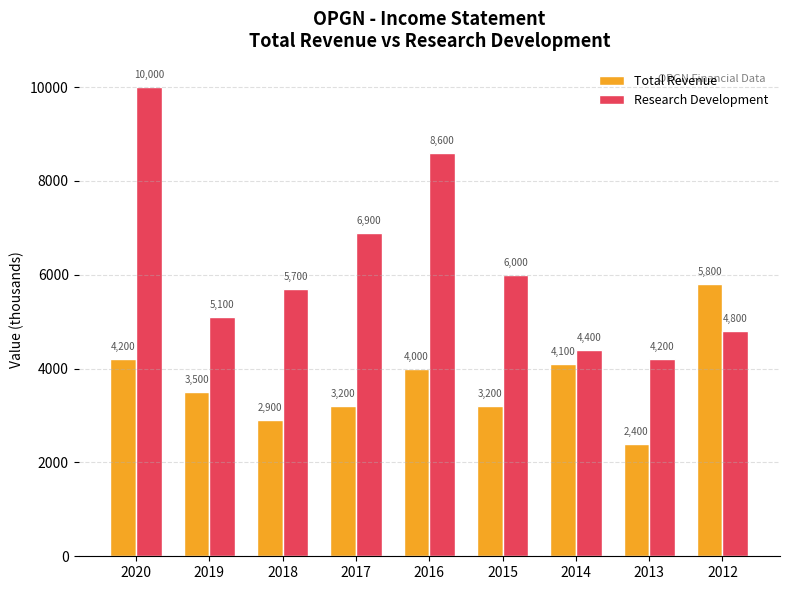

What is the sum of the Research Development values at 2013 and 2017?

11100